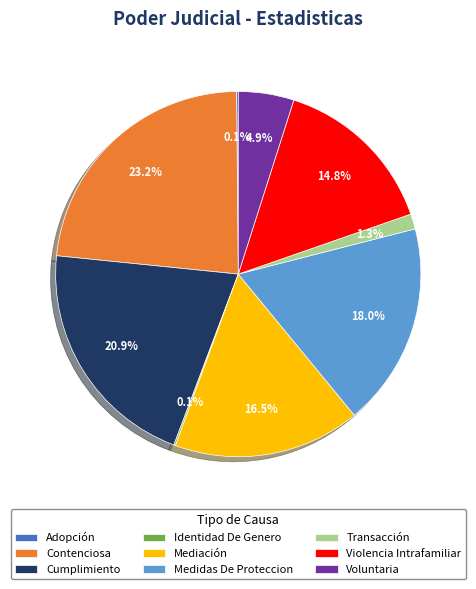

To the nearest percent, what percentage of the pie is Cumplimiento?

21%